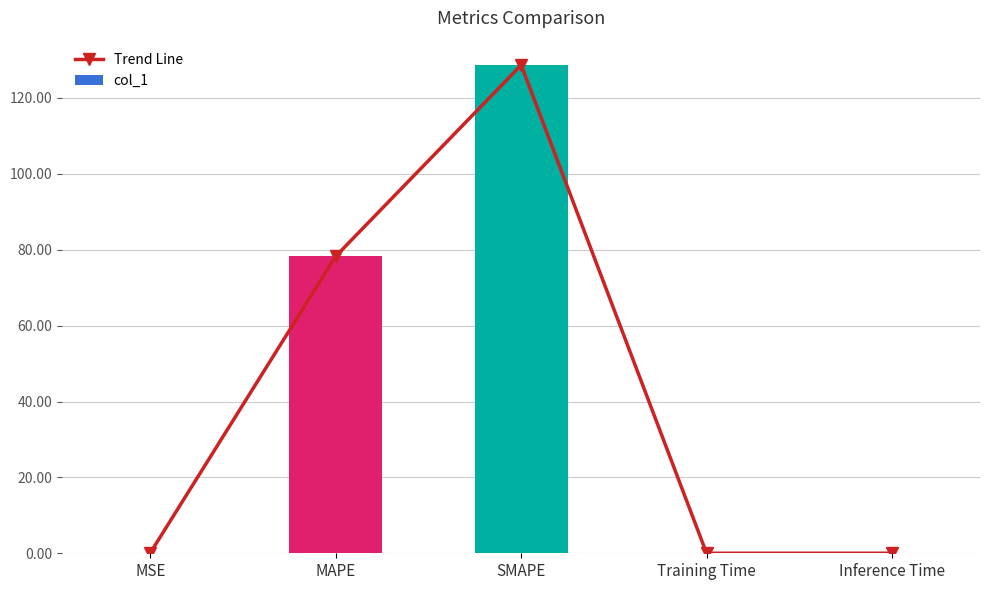

What is the difference between the second highest and second lowest values in the Trend Line series?

78.3